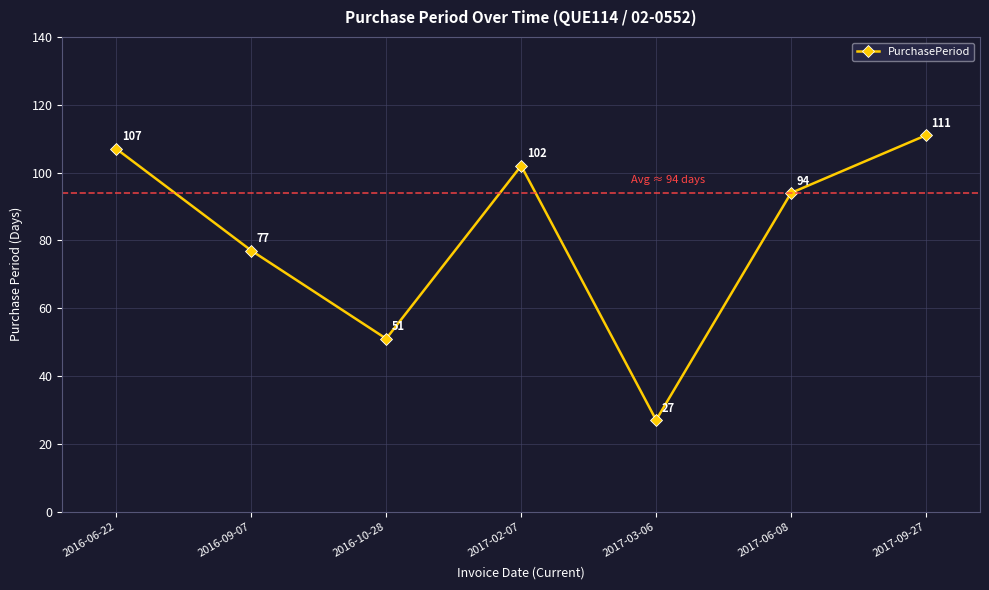

At which label is the value closest to 69?

2016-09-07